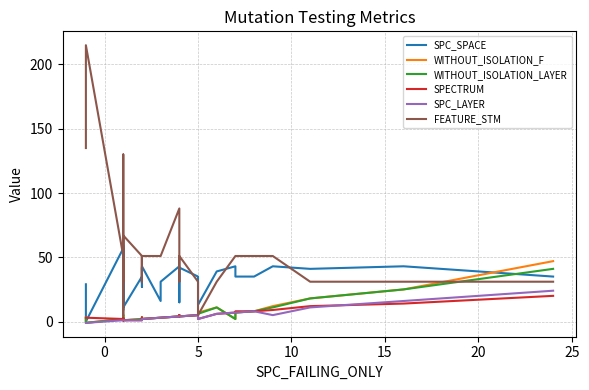

How many intersections are there between SPECTRUM and SPC_LAYER?

1